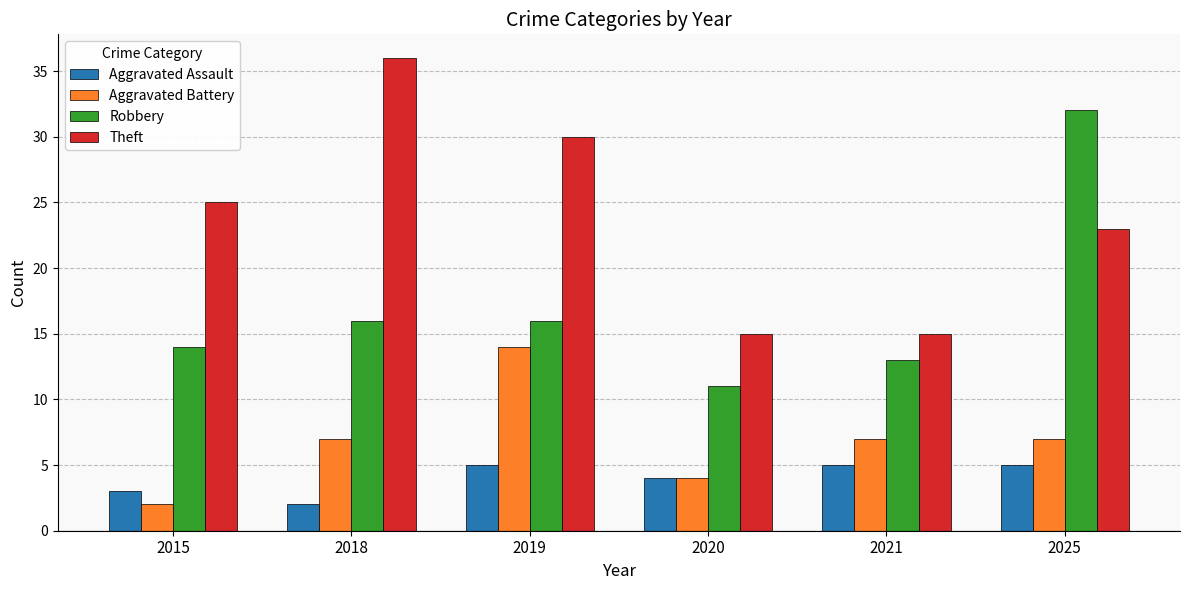

Read the Robbery value at 2015.

14